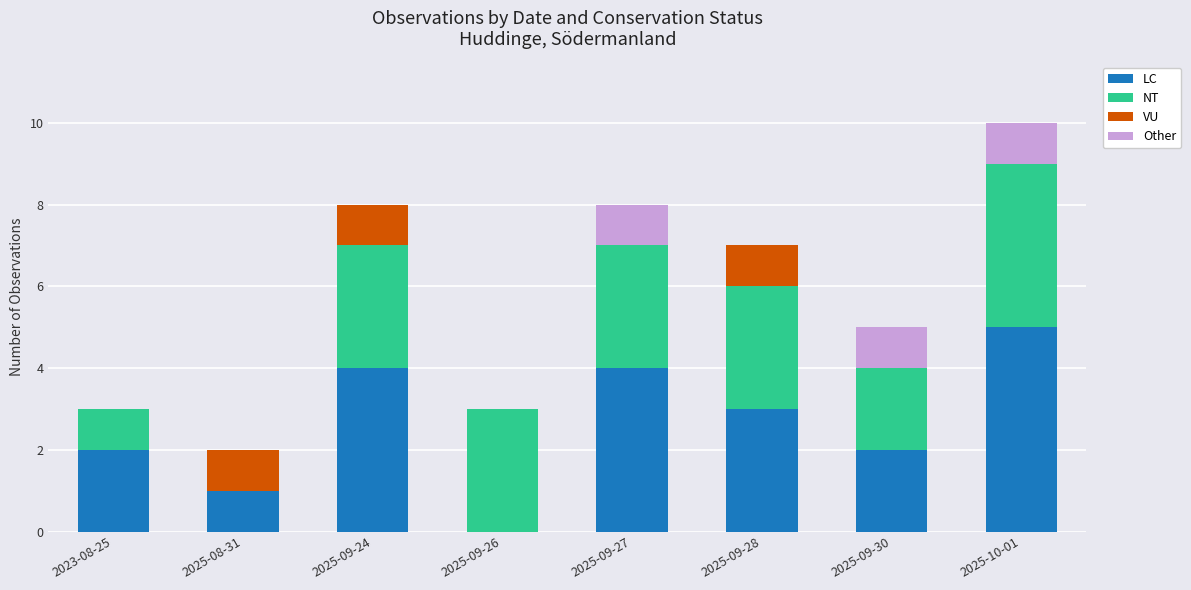

What is the sum of the LC values at 2025-10-01 and 2023-08-25?

7